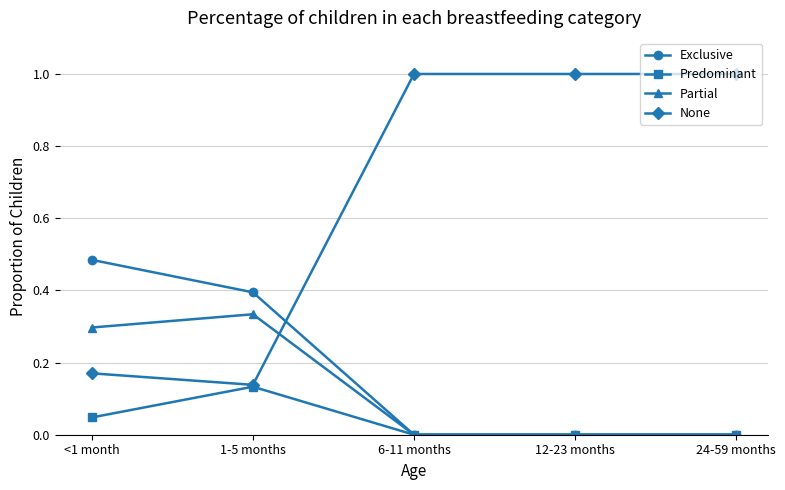

What are all the series names shown in the legend?

Exclusive, Predominant, Partial, None